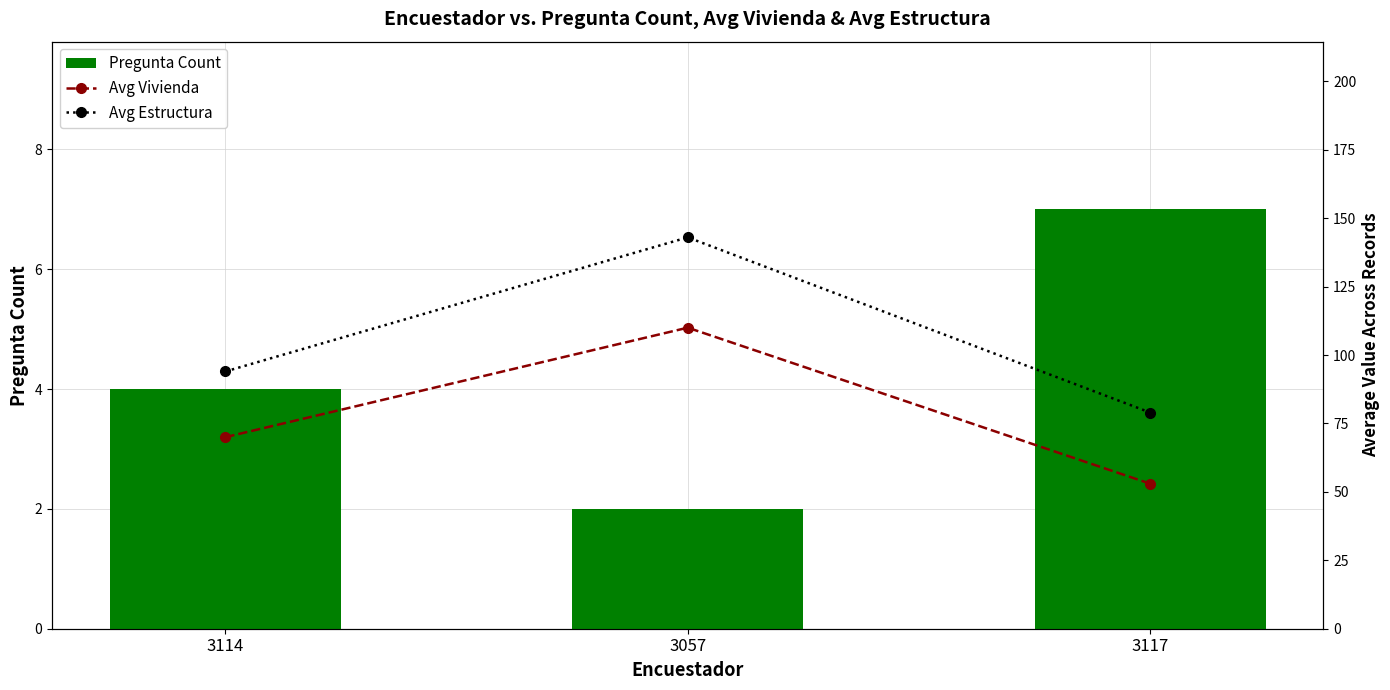

Reading left to right, transcribe all the data shown in this chart.

Pregunta Count: 4	2	7
Avg Vivienda: 70	110	53
Avg Estructura: 94	143	79